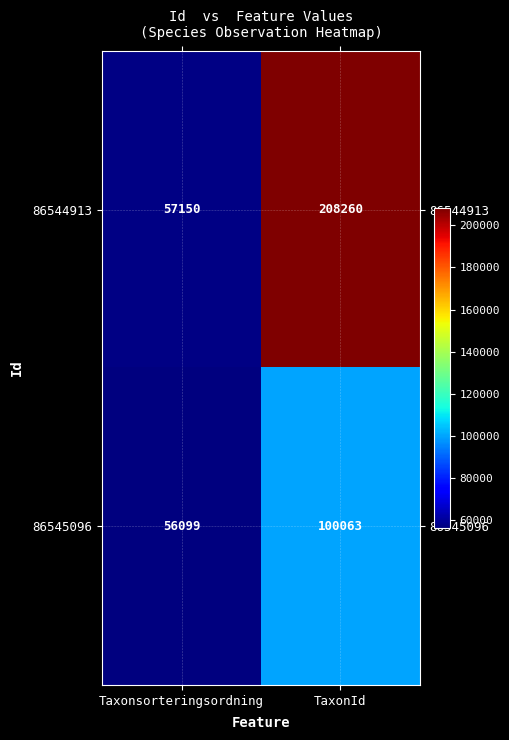

Which series has the widest spread of values?

86544913